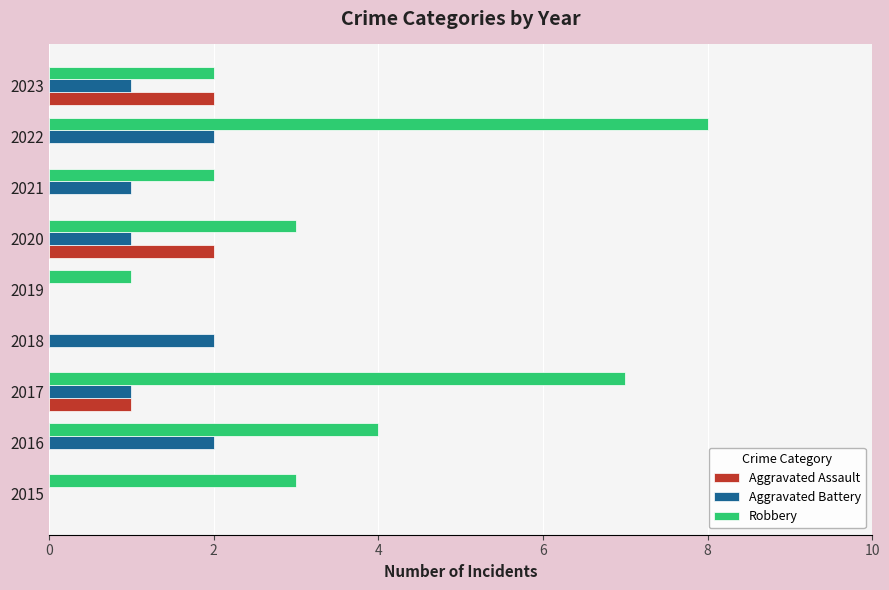

Which series has the largest total across all categories?

Robbery